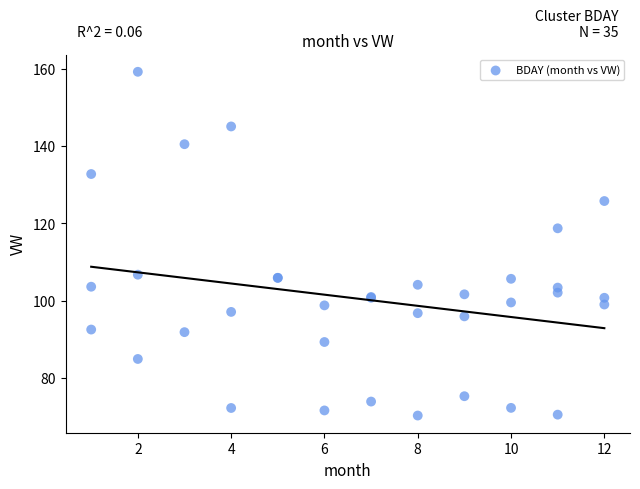

What Y value in the scatter plot is closest to 114?

118.7